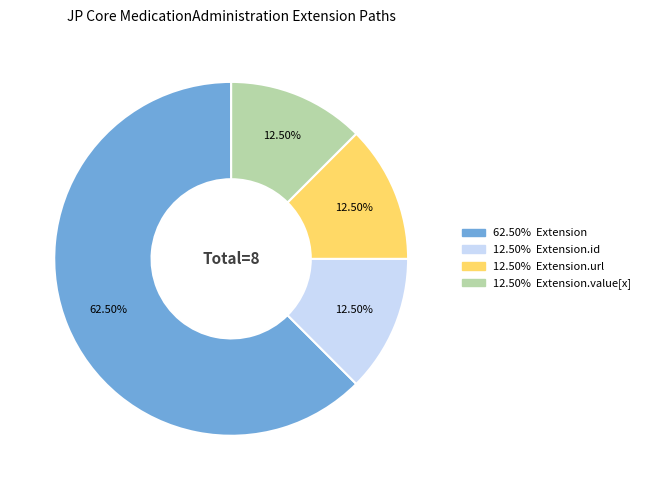

How many segments does this pie chart have?

4